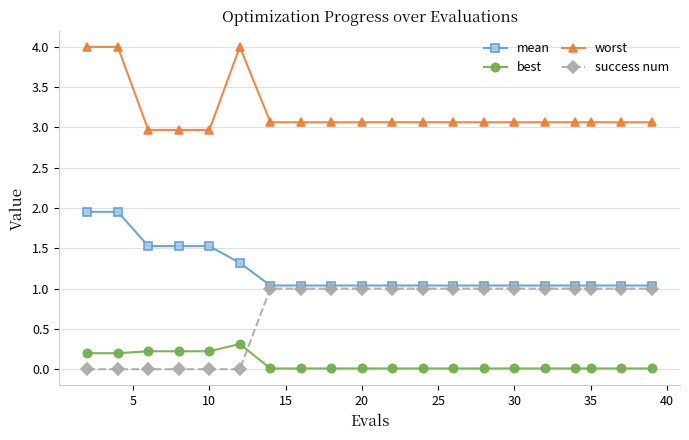

What is the value of the mean point at the 16th from the left?

1.0